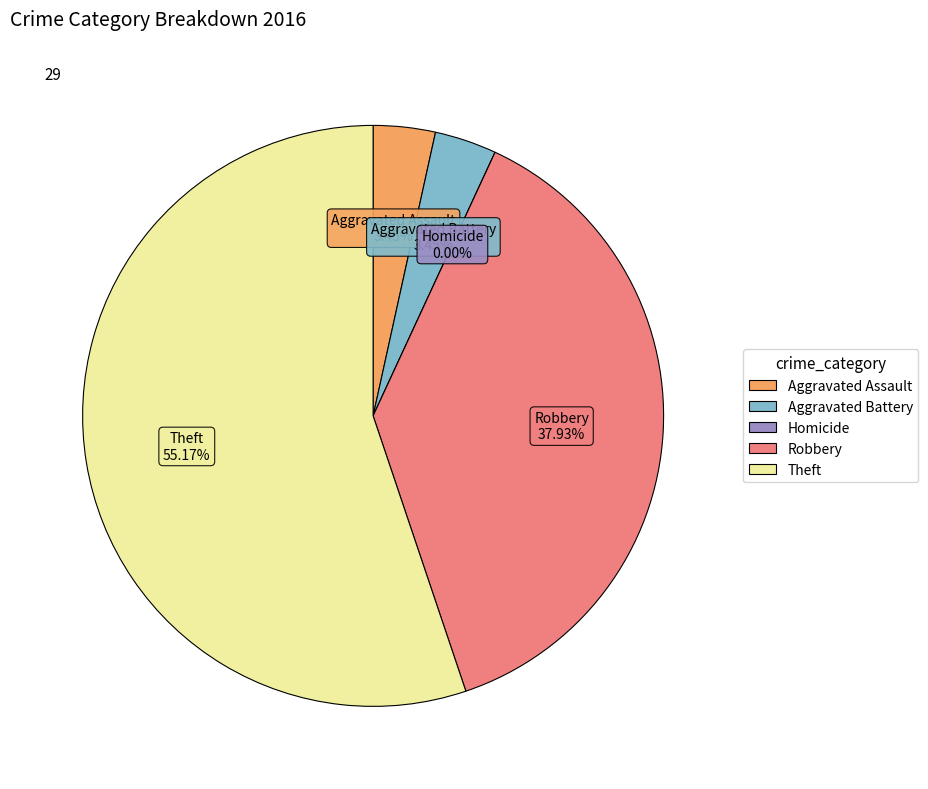

To the nearest percent, what percentage of the pie is Theft?

55%